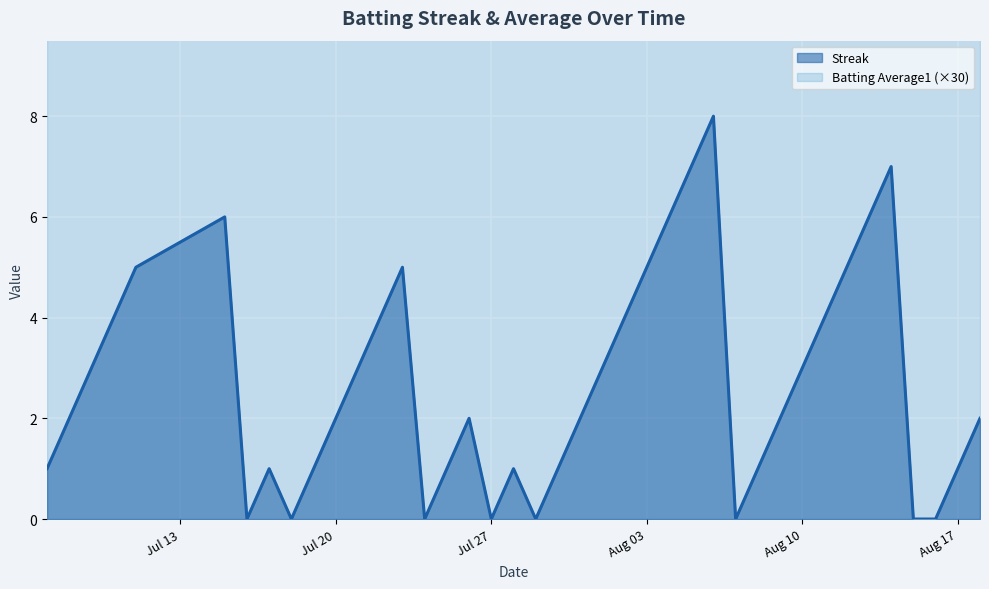

Which series changed the most between 2010-08-07 and 2010-08-11?

Streak